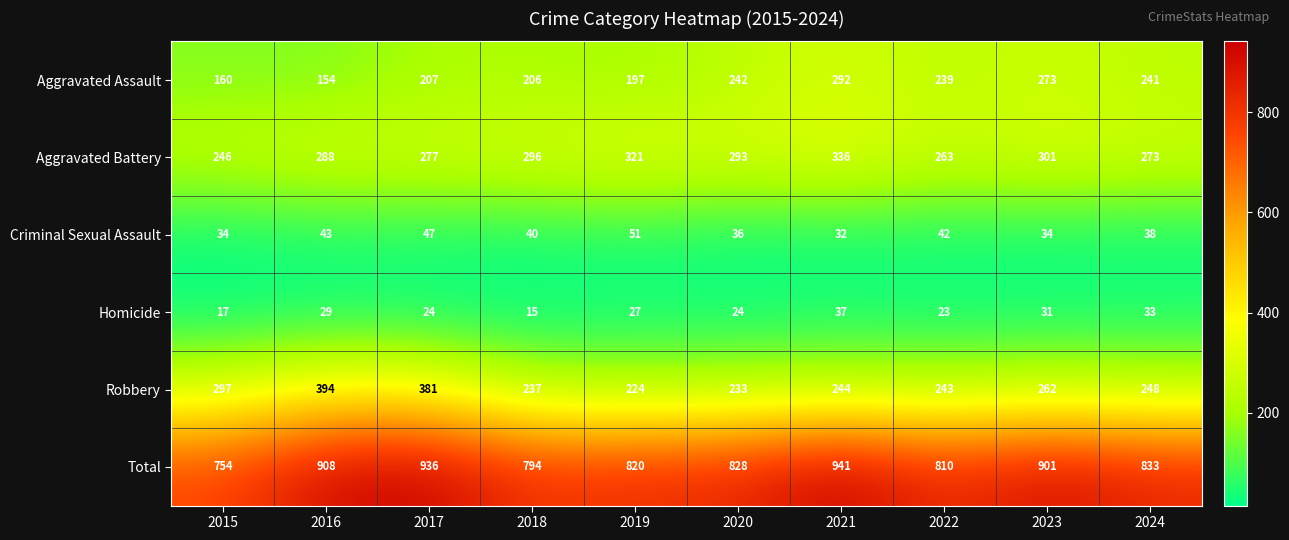

Rank the series at 2017 from lowest to highest value.

Homicide, Criminal Sexual Assault, Aggravated Assault, Aggravated Battery, Robbery, Total